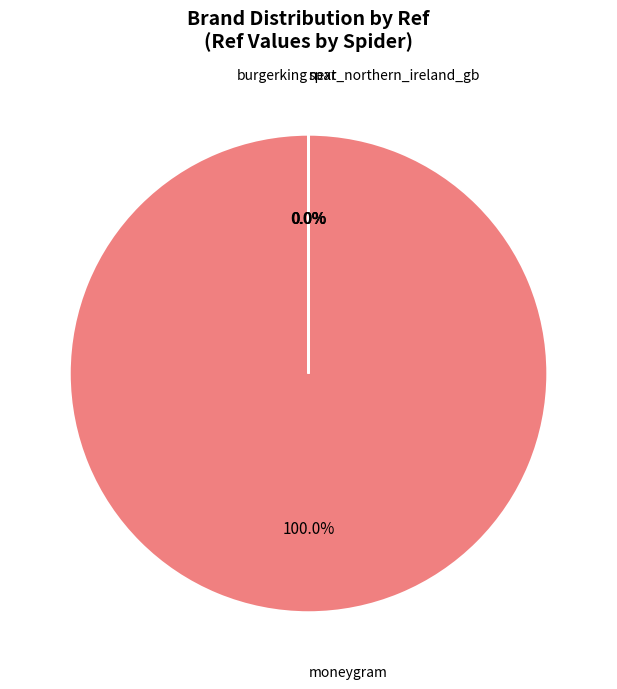

Which slice represents more than half of the pie?

moneygram